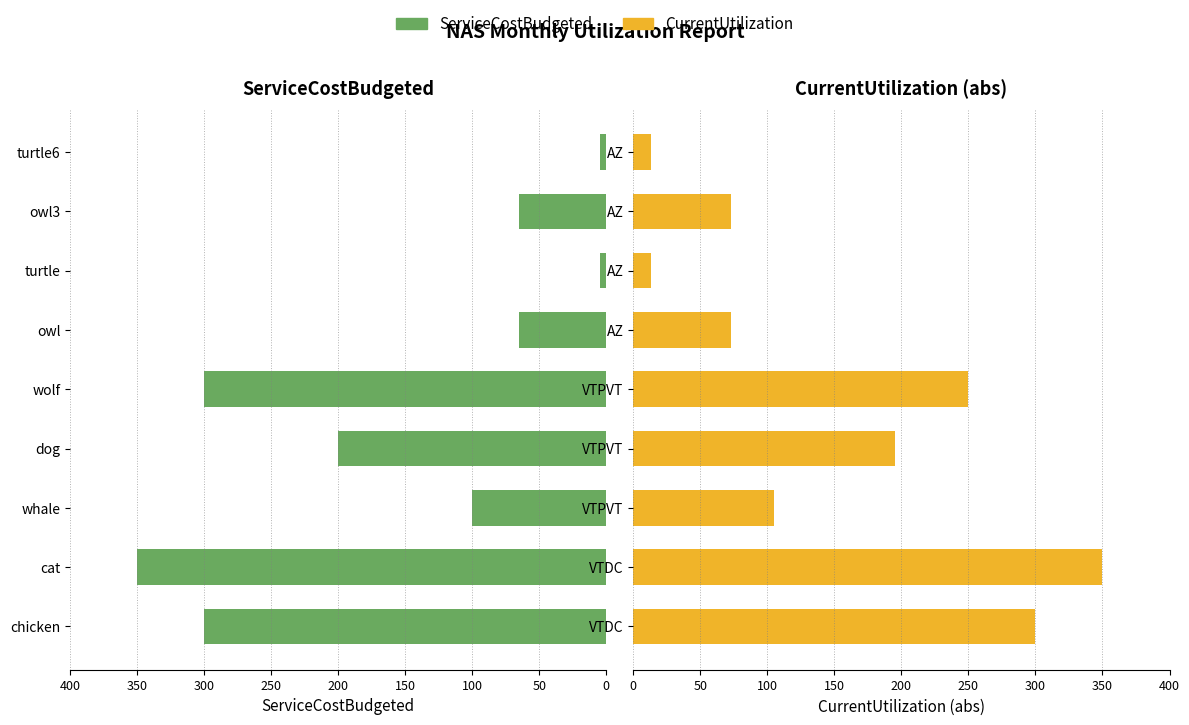

What is the value of the ServiceCostBudgeted bar at the 8th from the left?

65